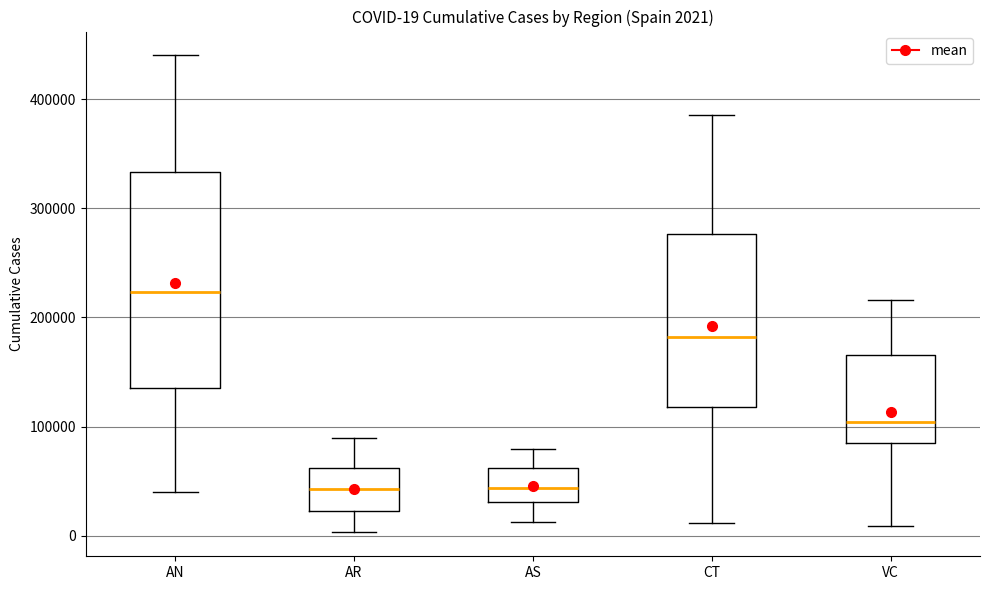

Comparing the boxes themselves (not the whiskers), which one is the tallest?

AN